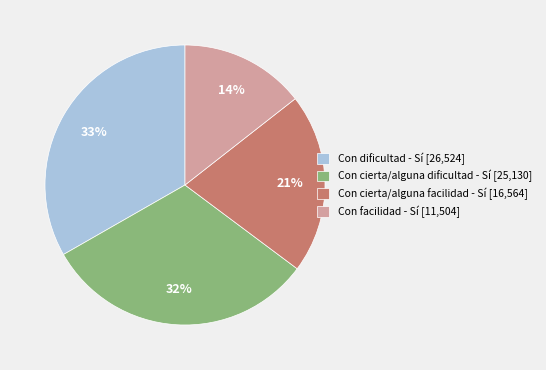

Combined, do Con dificultad - Sí [26,524] and Con cierta/alguna facilidad - Sí [16,564] account for over 50%?

Yes